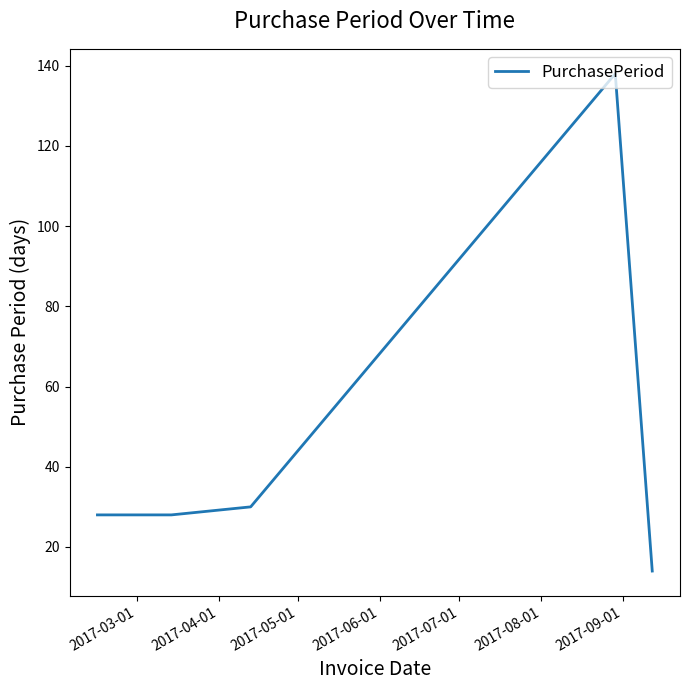

What is the difference between the second highest and minimum values?

16